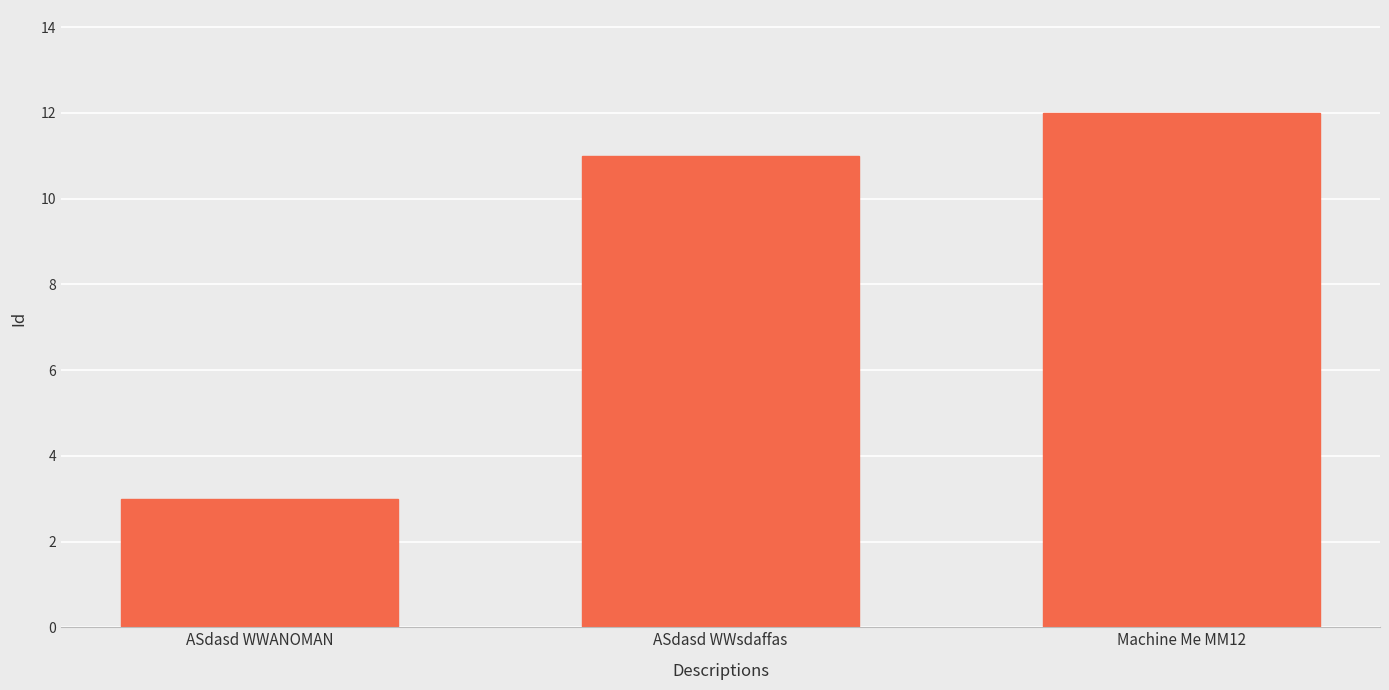

The chart shows a value of 17 at ASdasd WWsdaffas. True or false?

False